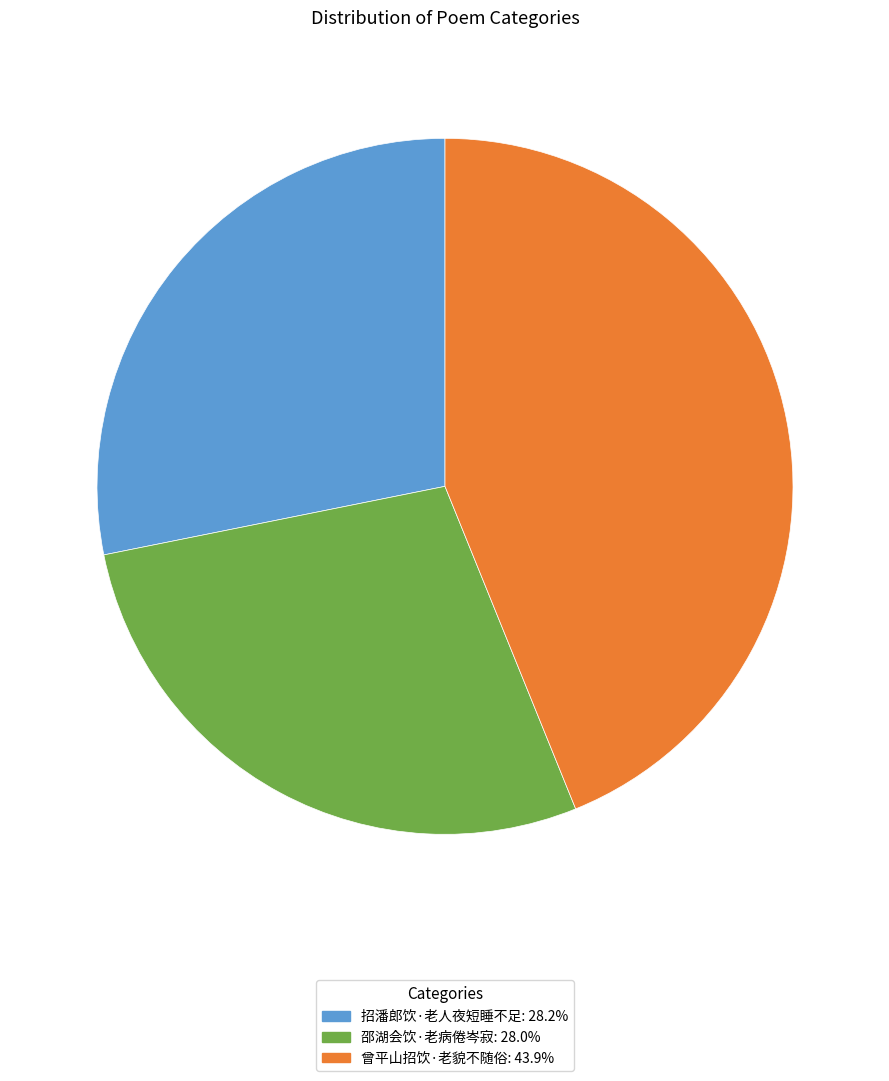

Does any single category account for the majority?

No